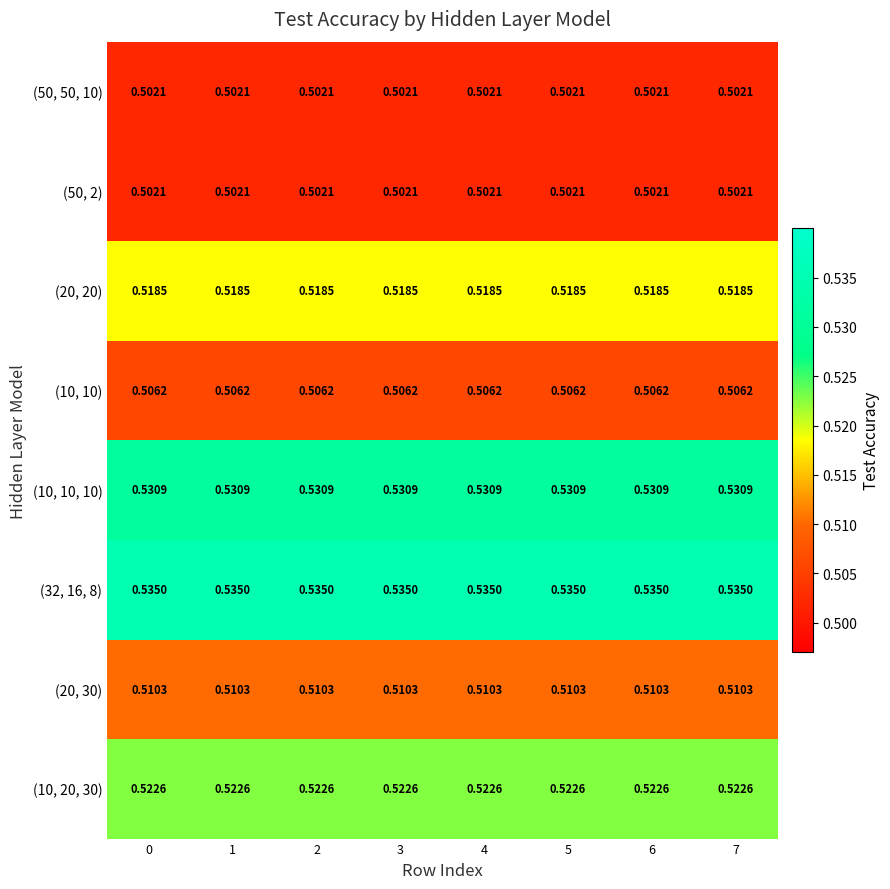

Is the value of (32, 16, 8) at 2 greater than the value of (20, 20) at 6?

Yes